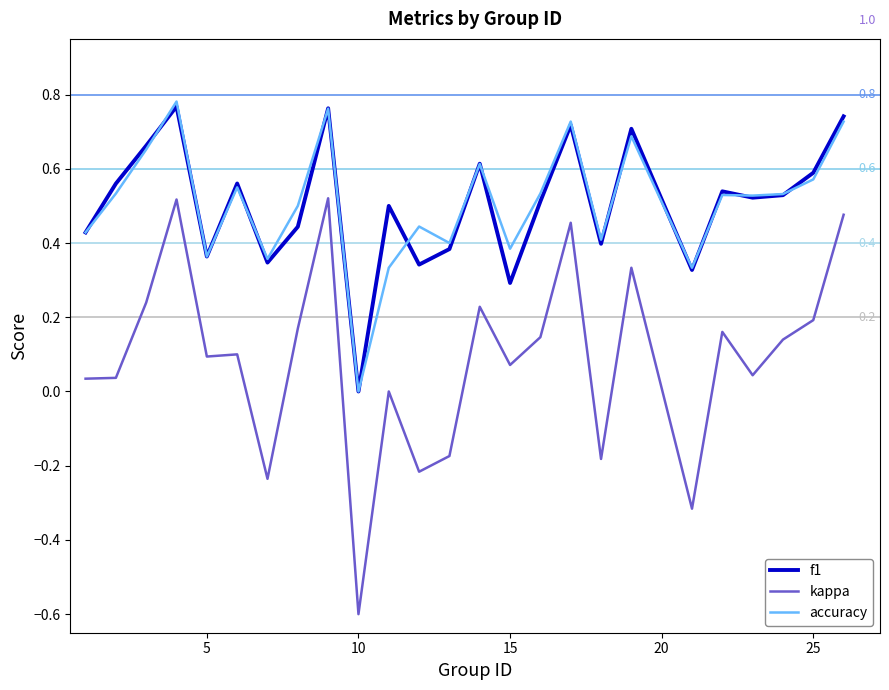

True or false: f1 has a value of 1.0 at 14.

False